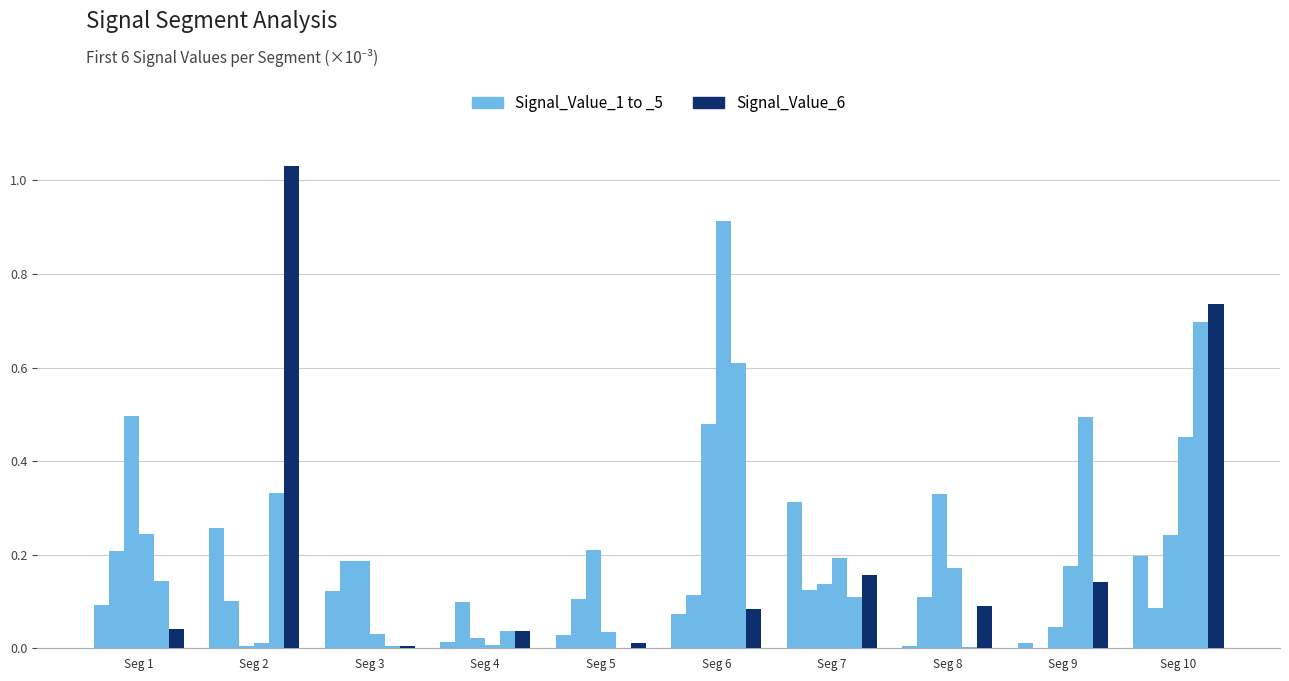

How many distinct data groups are displayed?

6